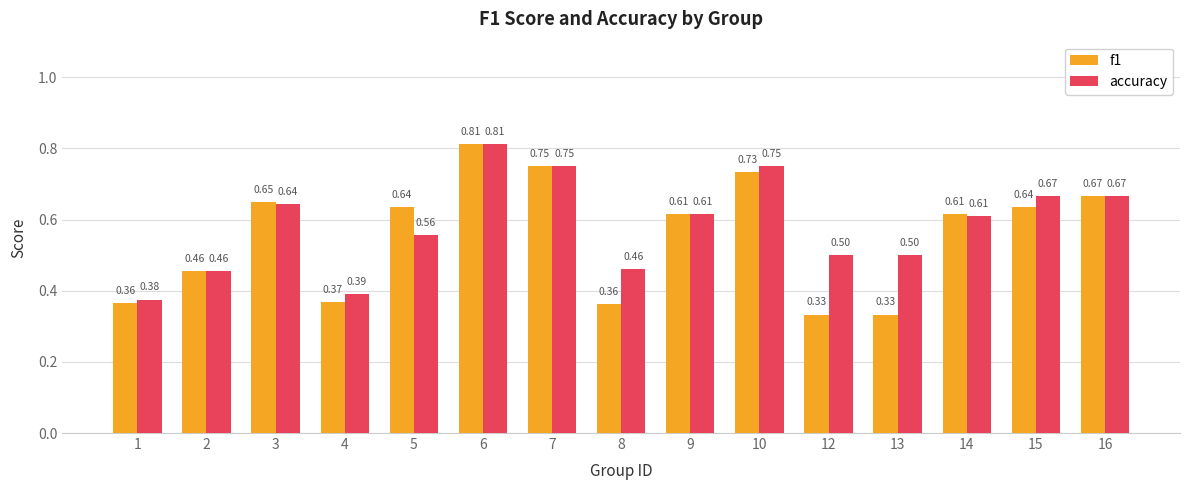

At how many categories does at least one series exceed 0?

15